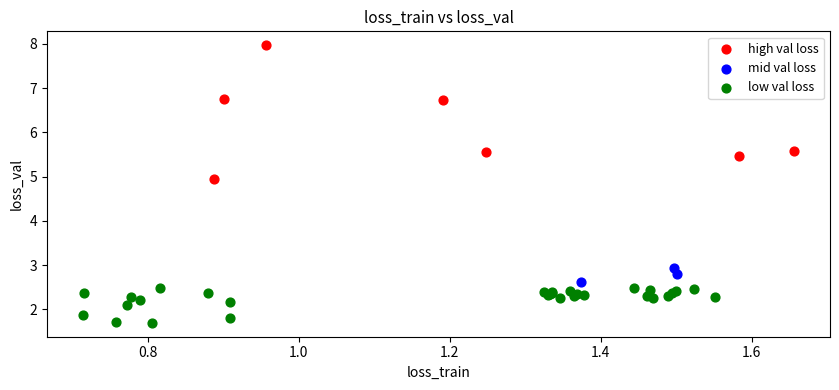

What are all the series names shown in the legend?

high val loss, mid val loss, low val loss